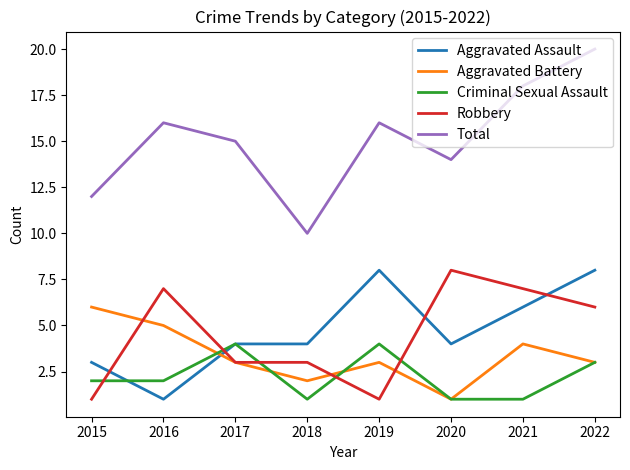

What is the total value across all series at 2022?

40